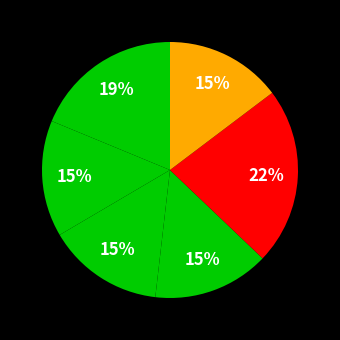

How many slices are in this pie chart?

6